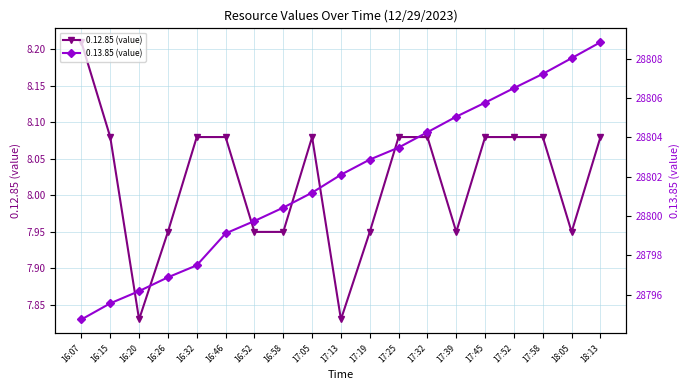

What is the difference between the maximum and minimum values in the 0.12.85 (value) series?

0.4